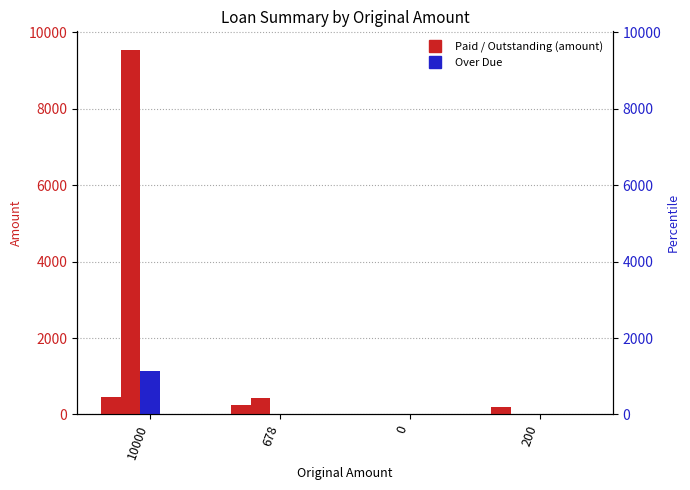

Is it true that Paid equals 300.0 at 0?

False